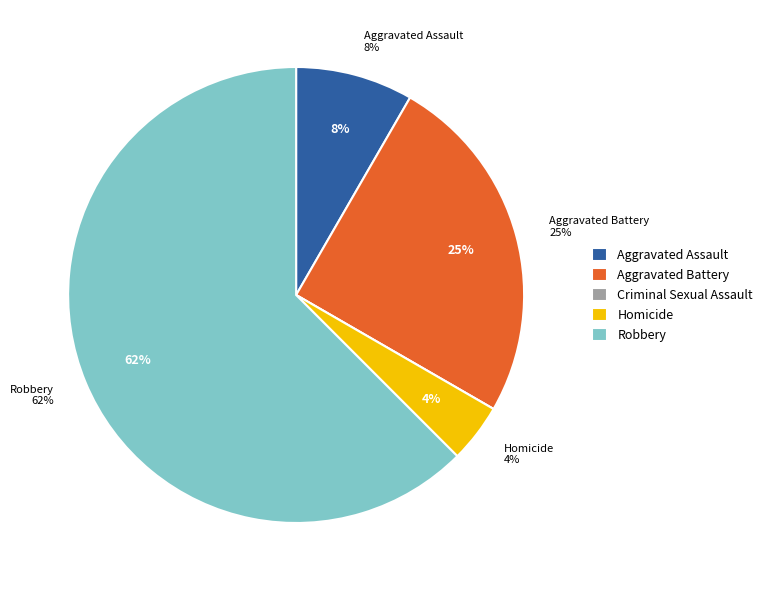

Does any single category account for the majority?

Yes